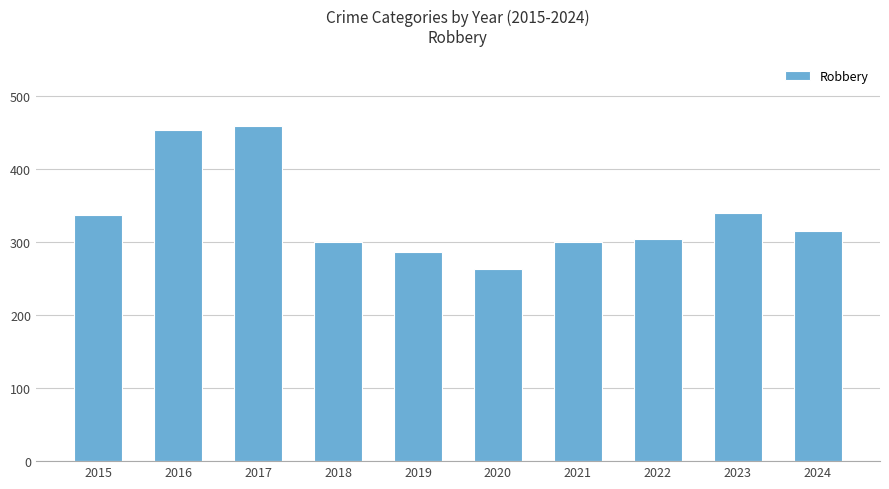

Approximately how many times larger is the value at 2020 compared to 2021?

0.9